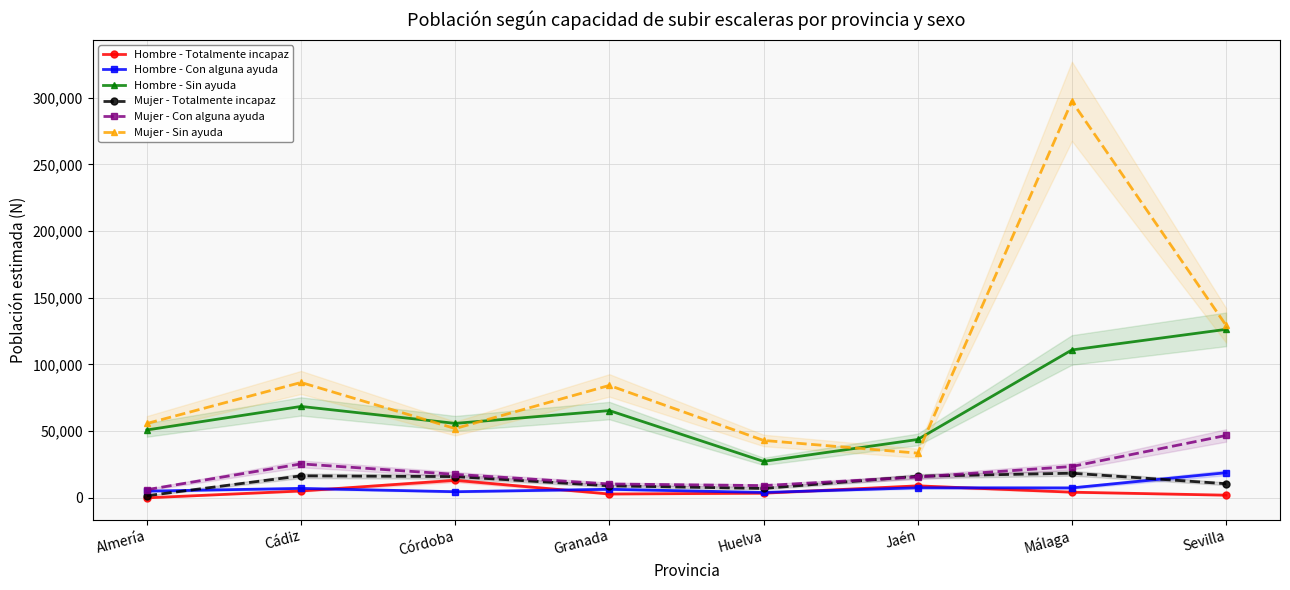

Reading left to right, transcribe all the data shown in this chart.

Hombre - Totalmente incapaz: 0	5130	13108	2867	3476	8982	4232	1997
Hombre - Con alguna ayuda: 5030	7071	4583	6409	4026	7545	7445	18806
Hombre - Sin ayuda: 50871	68508	55799	65392	27315	43734	110846	126278
Mujer - Totalmente incapaz: 1576	16482	15917	9005	7057	16184	18450	10574
Mujer - Con alguna ayuda: 6117	25437	17595	10377	9168	15576	23477	46759
Mujer - Sin ayuda: 55716	86480	51925	84254	43022	33498	297255	129309